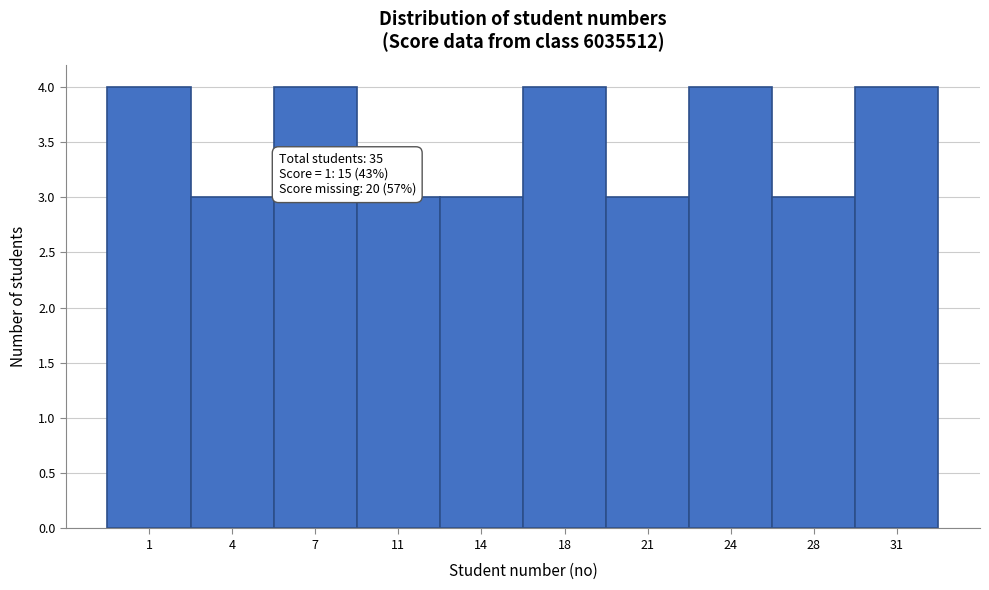

Reading left to right, list all the values displayed in this chart.

4	3	4	3	3	4	3	4	3	4